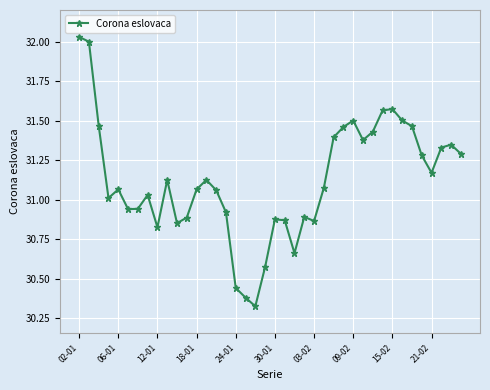

What is the difference between the maximum and minimum values?

1.7